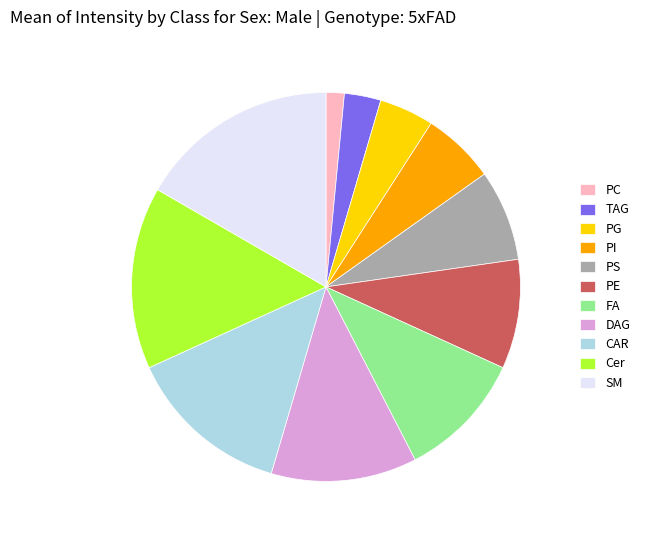

Rank the categories by value from highest to lowest.

SM, Cer, CAR, DAG, FA, PE, PS, PI, PG, TAG, PC